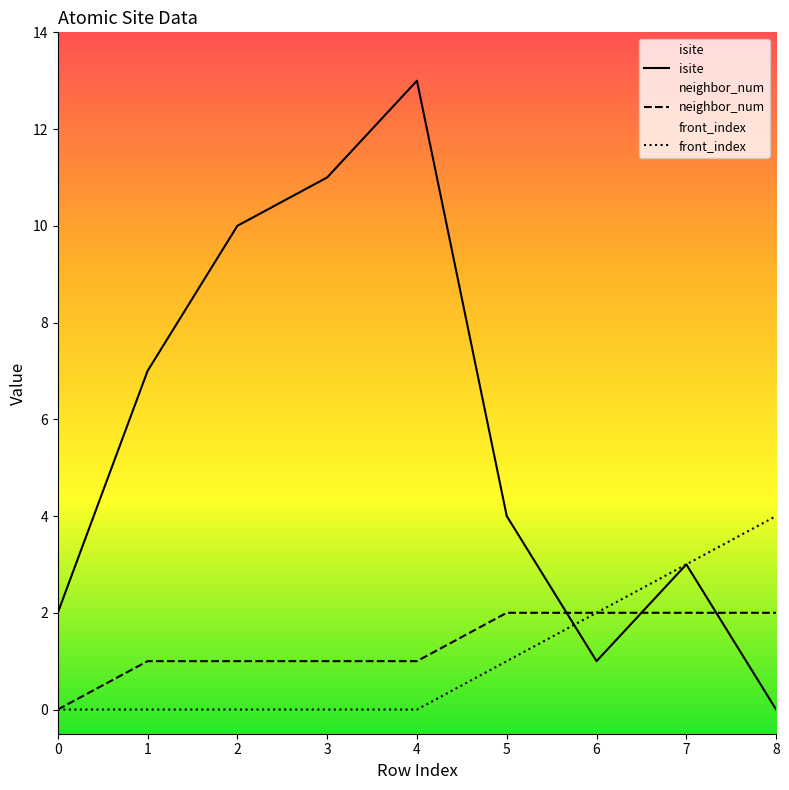

At which category is the sum across all series the highest?

4